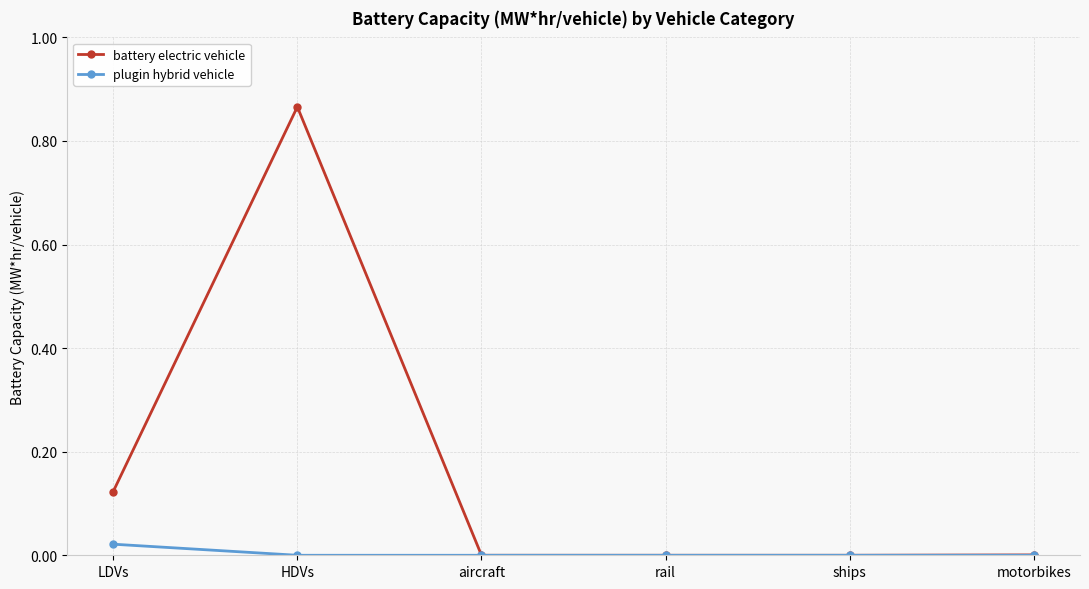

At which category does the chart reach its peak across all series?

HDVs